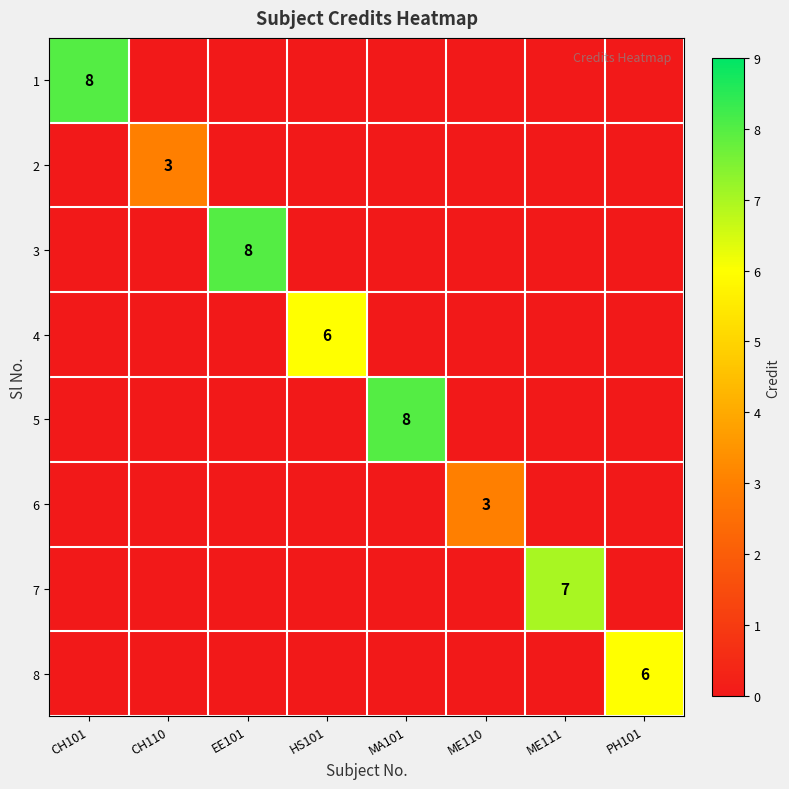

At PH101, list the series in order from smallest to largest.

1, 2, 3, 4, 5, 6, 7, 8